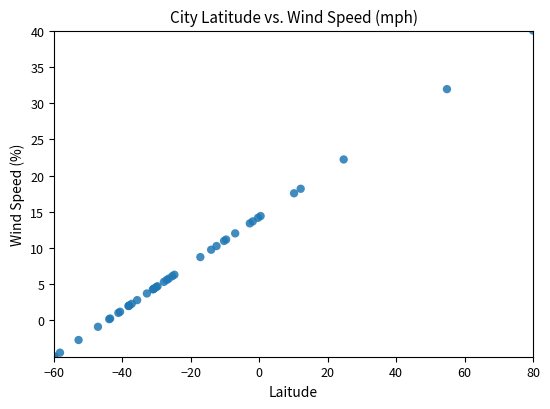

What Y value in the scatter plot is closest to 17?

17.6